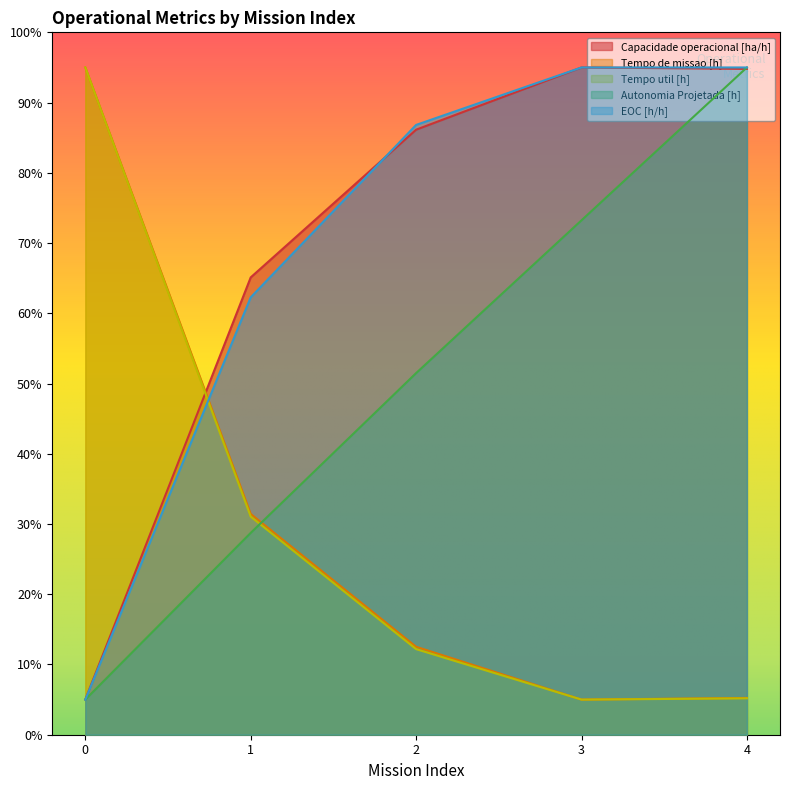

How many data points in Capacidade operacional [ha/h] are less than 86?

2